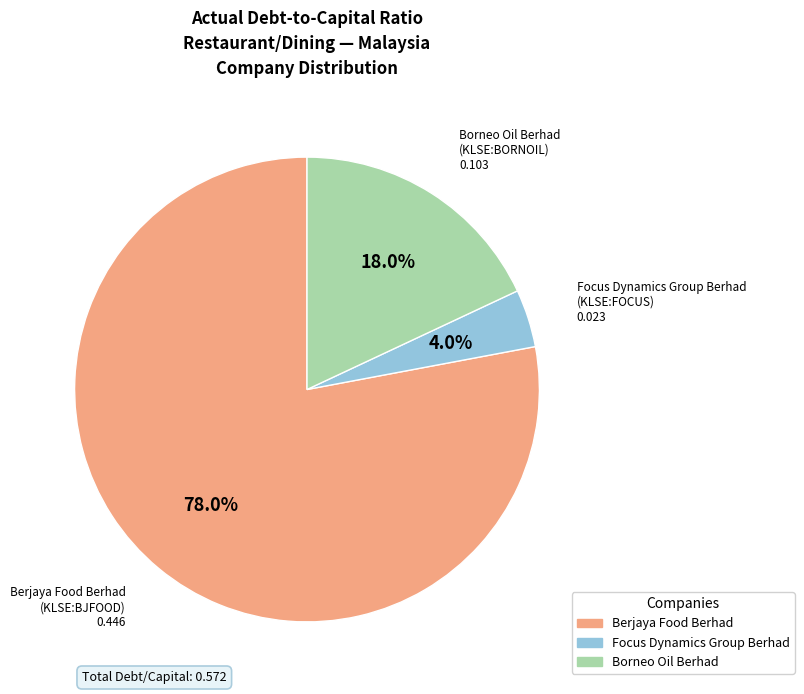

Count the number of slices in the pie.

3